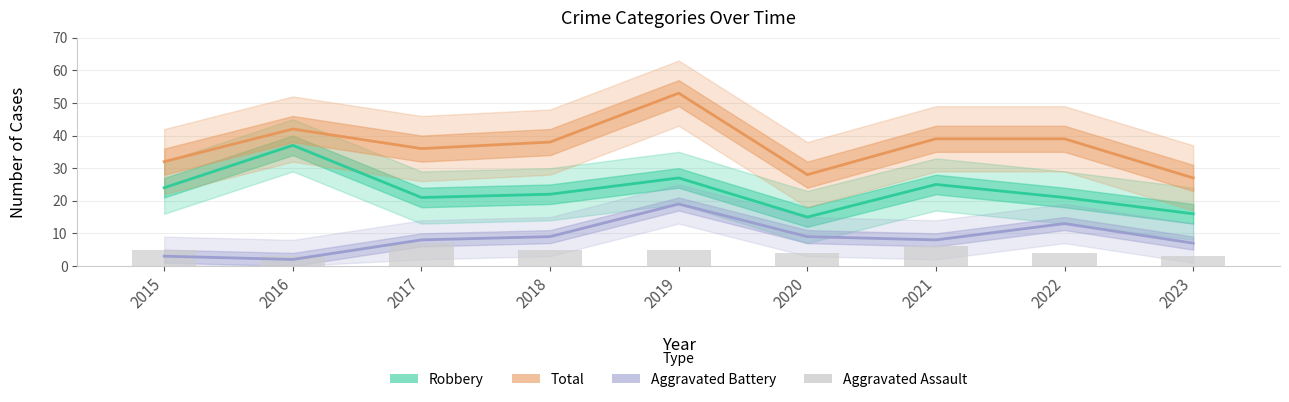

At how many categories does at least one series exceed 34?

6